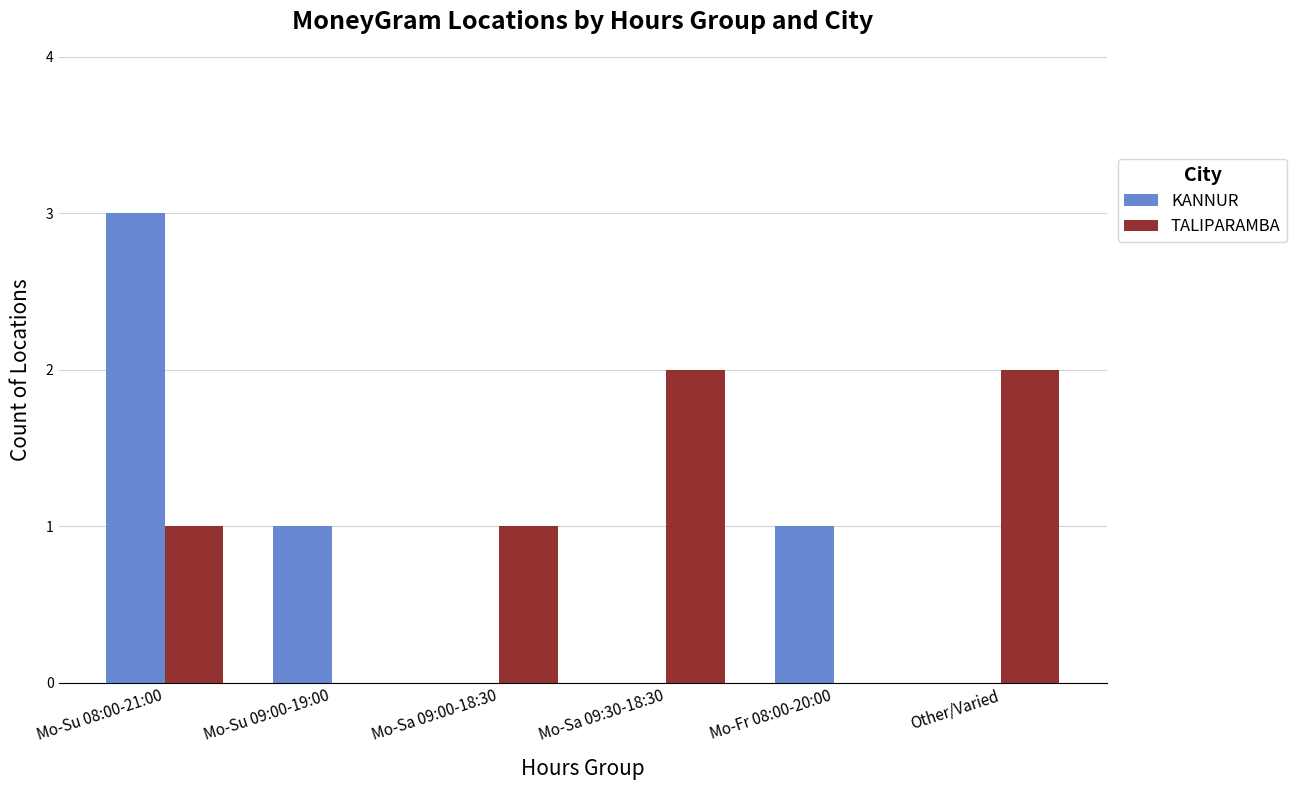

Is it true that KANNUR equals 2 at Mo-Fr 08:00-20:00?

False